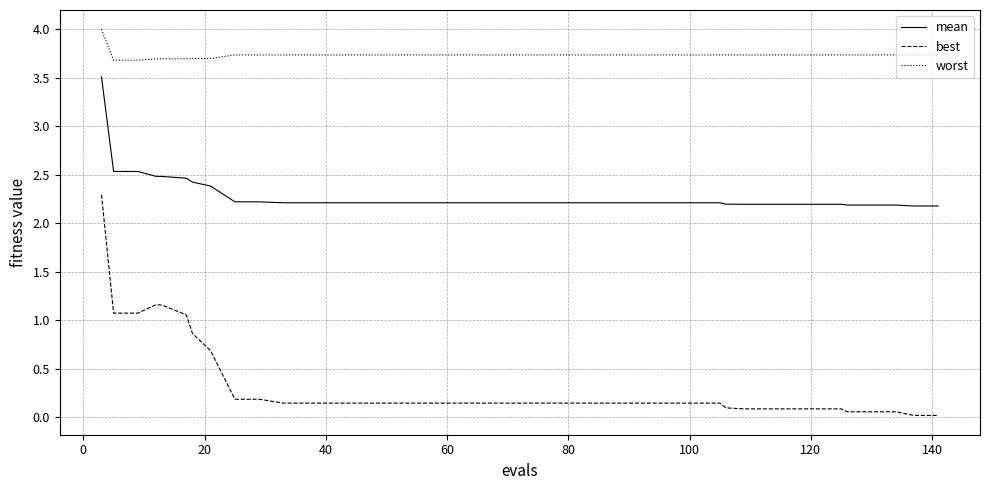

Which series has the widest spread of values?

best